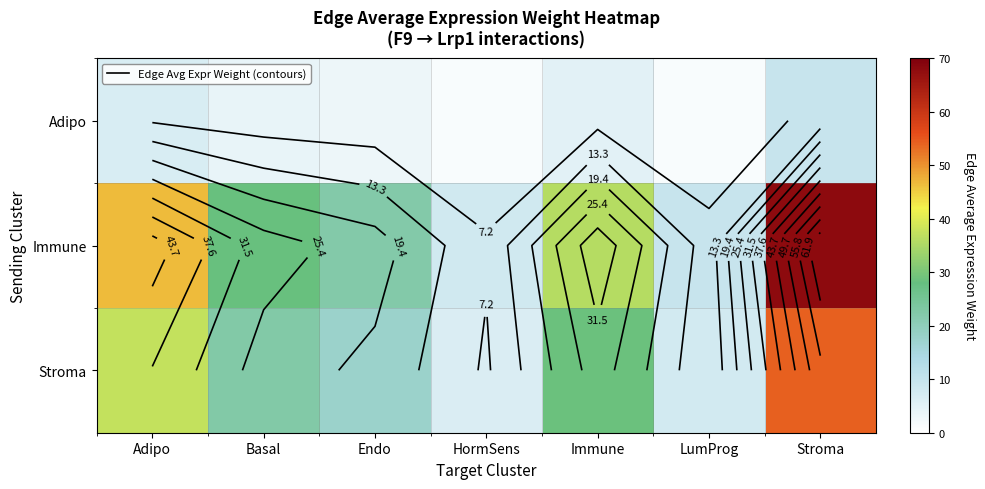

List the labels in order of Immune value, largest first.

Stroma, Adipo, Immune, Basal, Endo, LumProg, HormSens